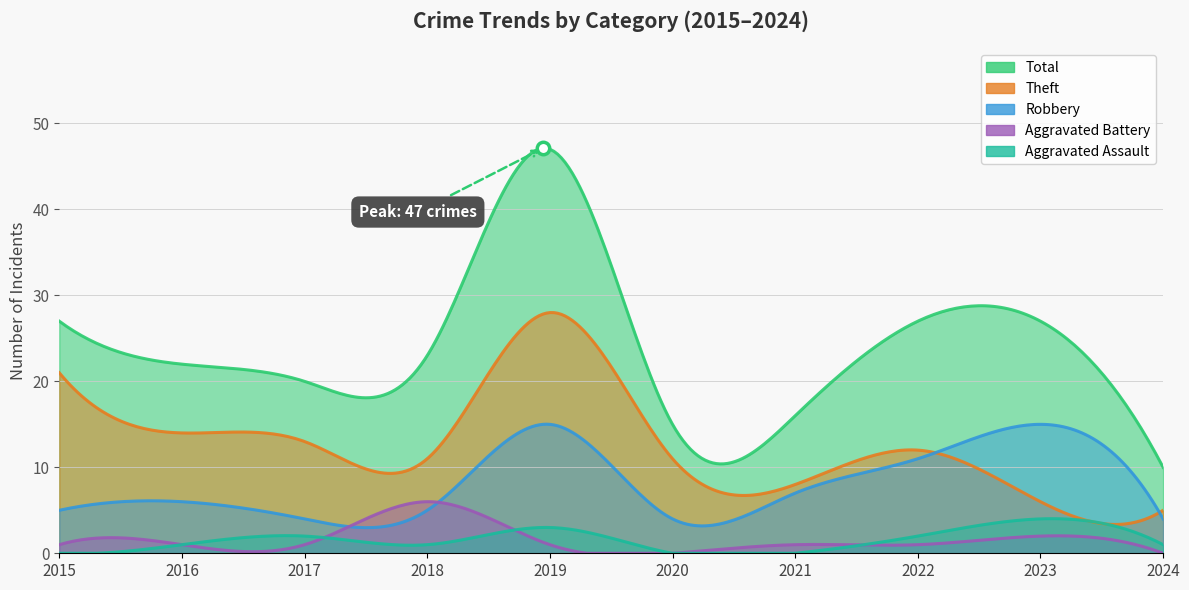

Is the value of Aggravated Assault at 2018 greater than the value of Robbery at 2015?

No